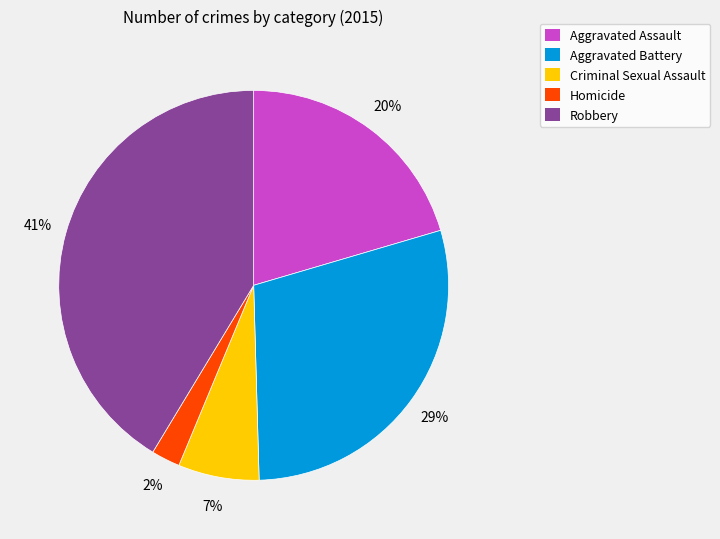

To the nearest percent, what is the difference between the largest and smallest slice percentages?

39%